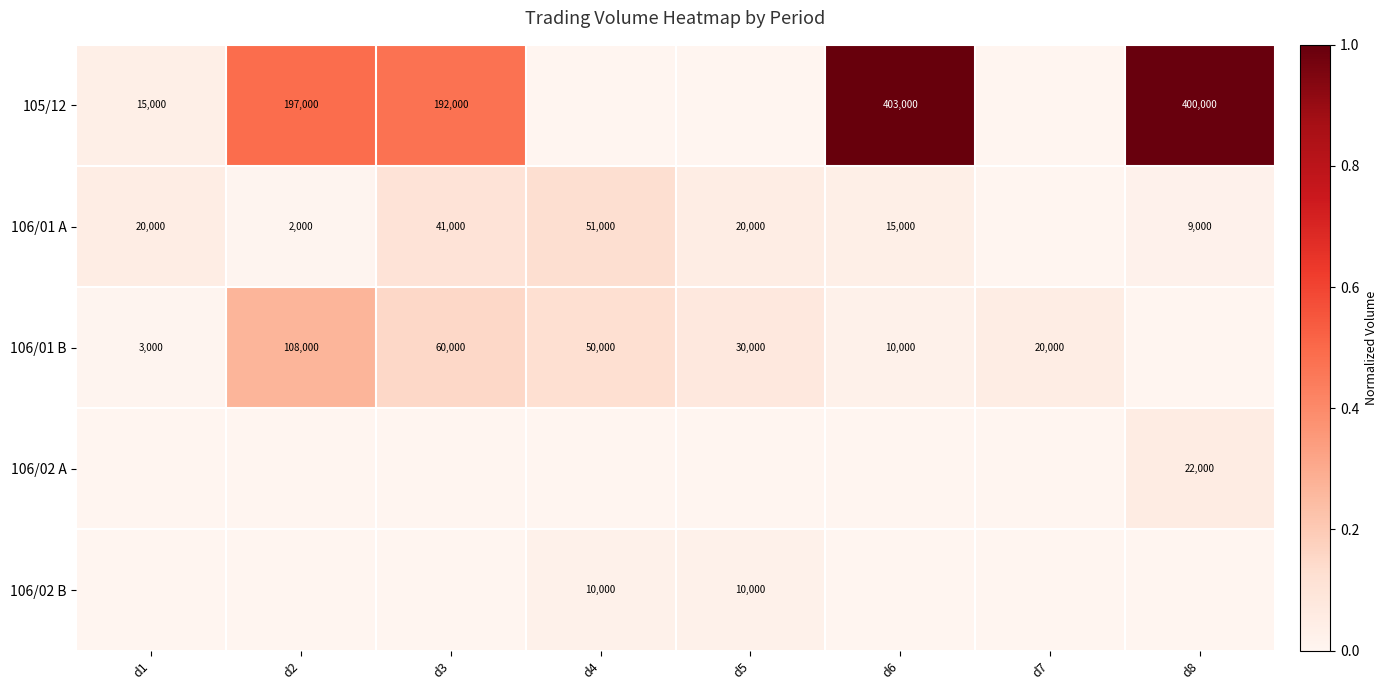

Is it true that 105/12 equals 400000 at d8?

True